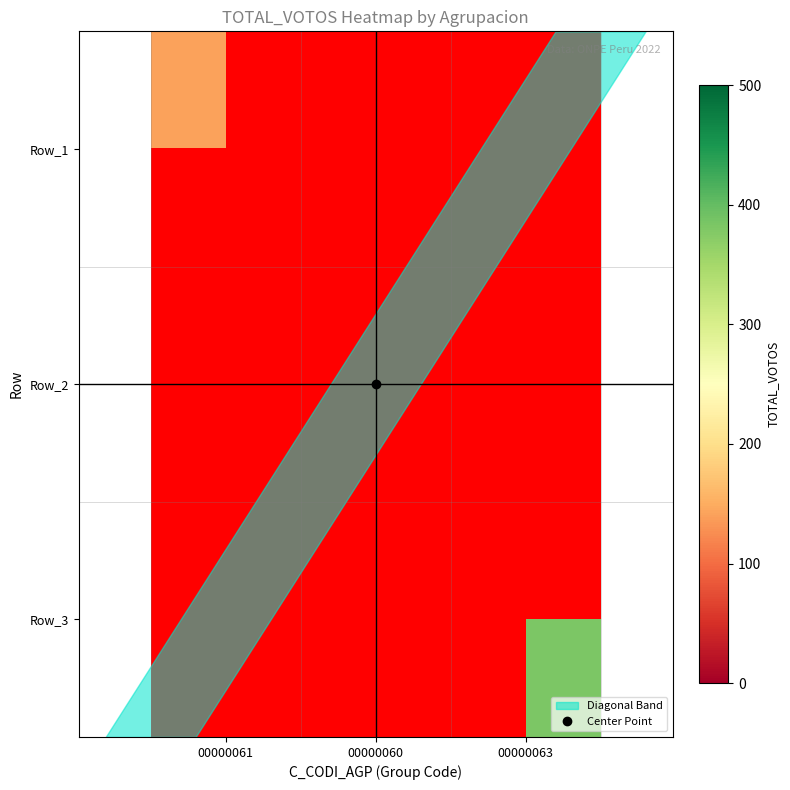

True or false: Row_3 has a value of 243.5 at 00000063.

False